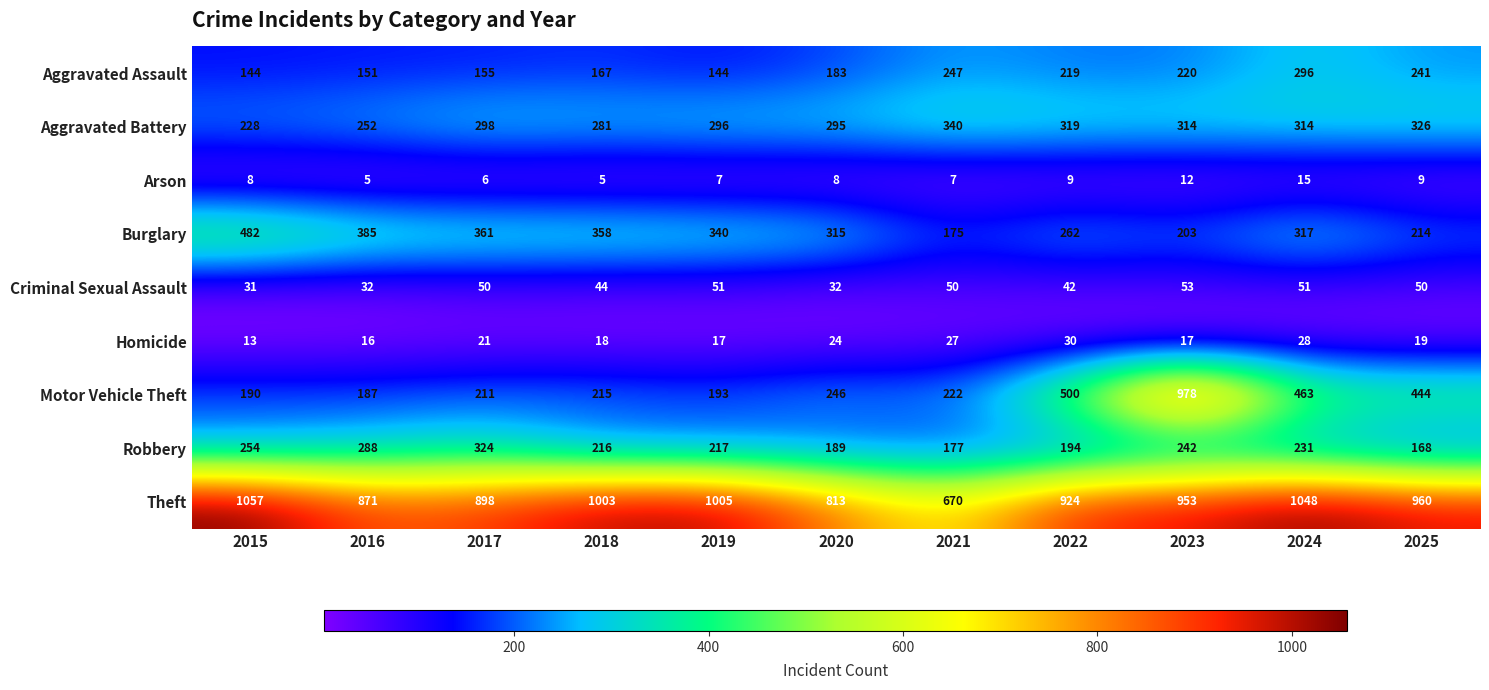

What is the total value across all series at 2024?

2763